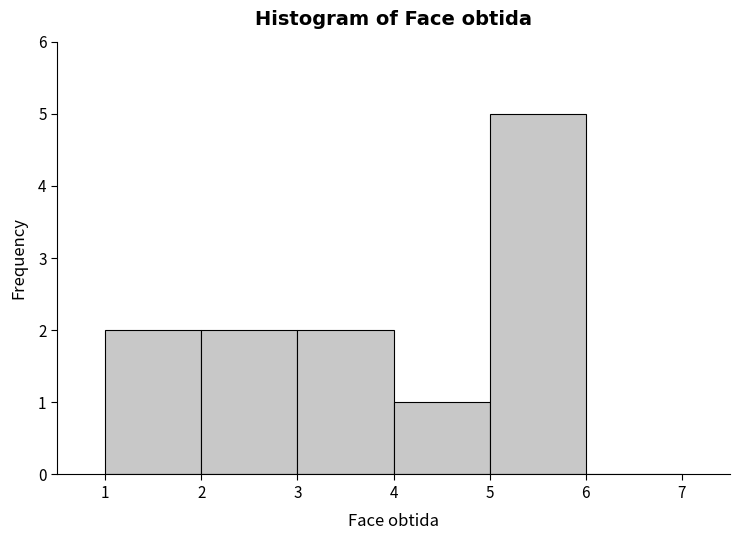

Which range on the x-axis has the tallest bar?

5 to 6